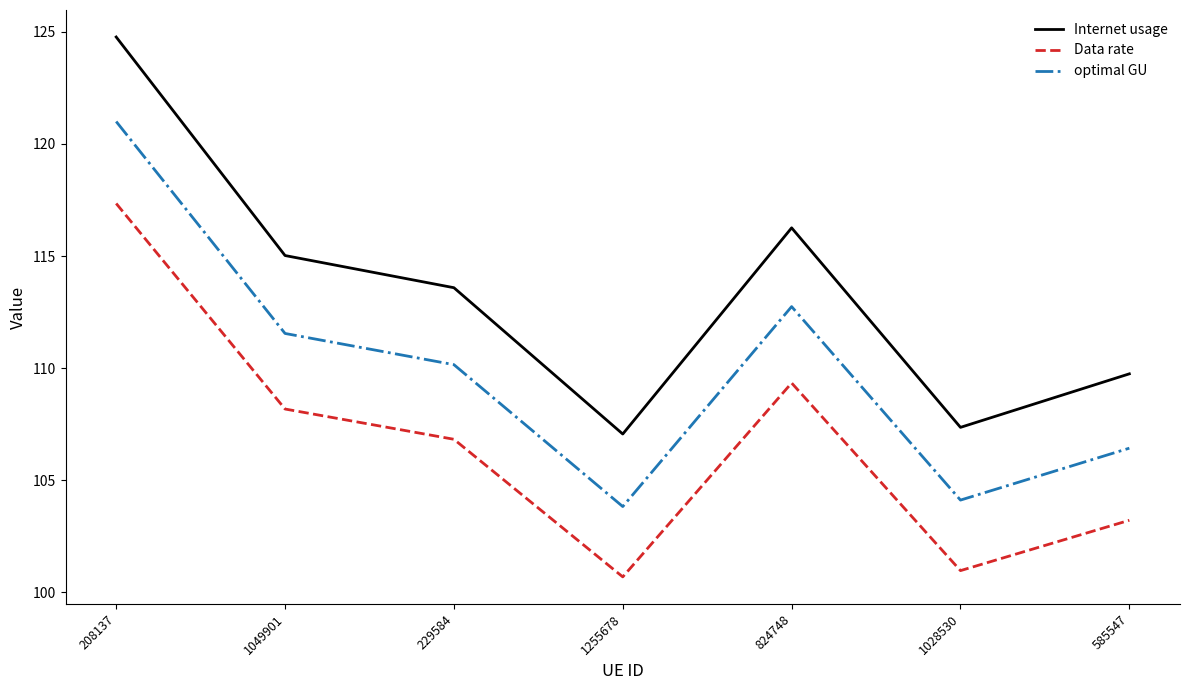

At how many categories does at least one series exceed 105?

7